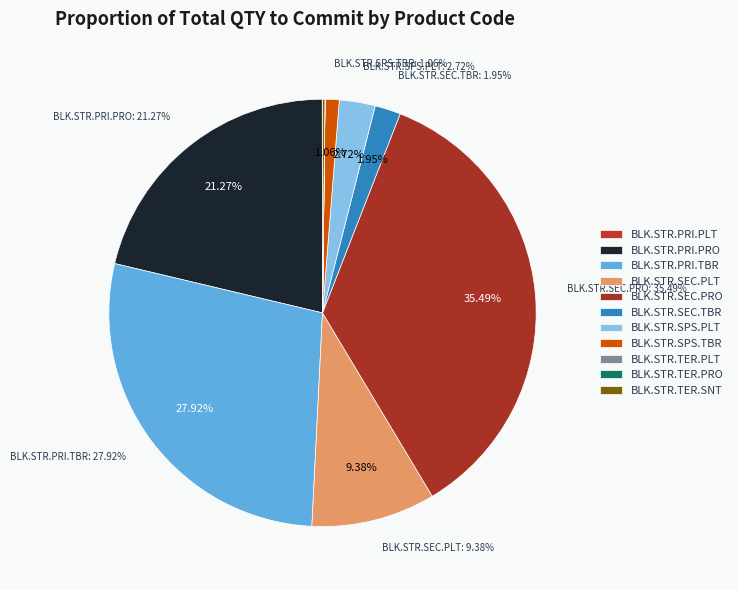

How many segments does this pie chart have?

11